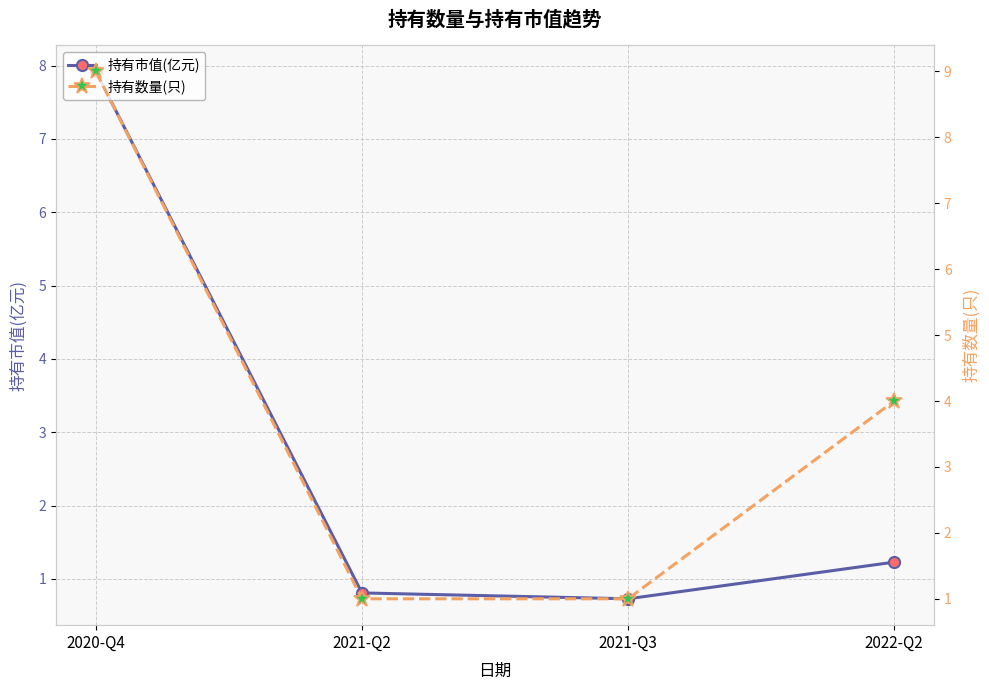

How many 持有市值(亿元) values are between 0 and 7?

3